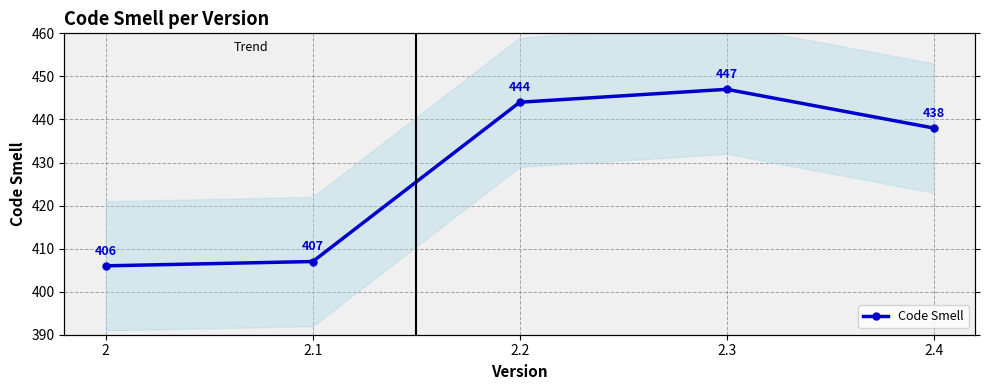

At which category does the chart reach its peak across all series?

2.3